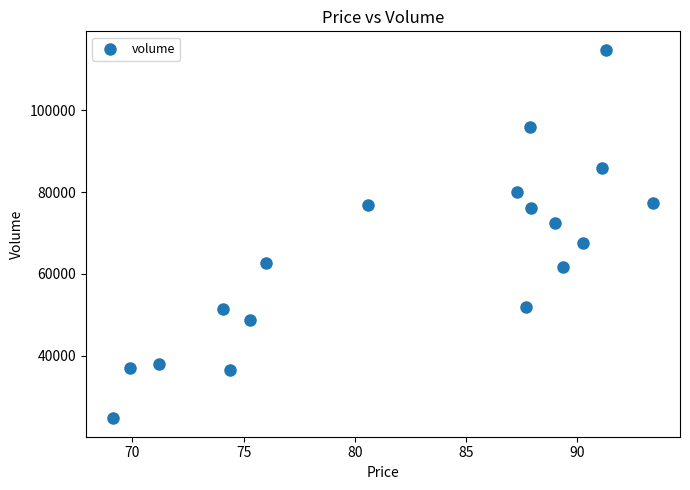

What is the range of Y values (max minus min)?

90191